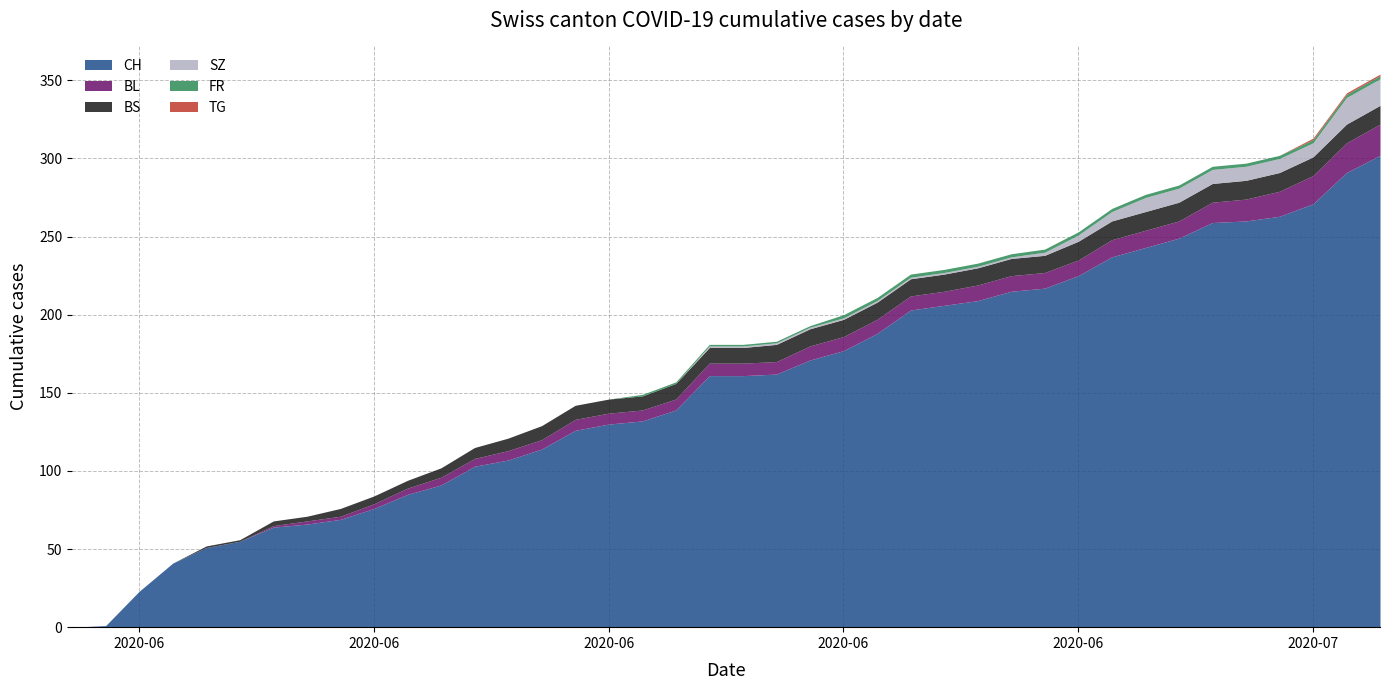

What is the sum of all FR values?

40